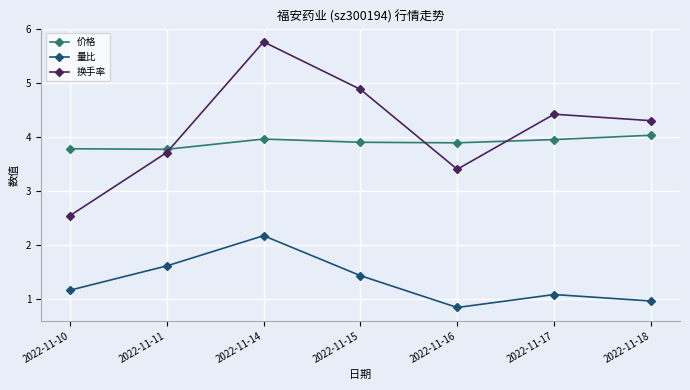

Is it true that 量比 equals 0.4 at 2022-11-18?

False